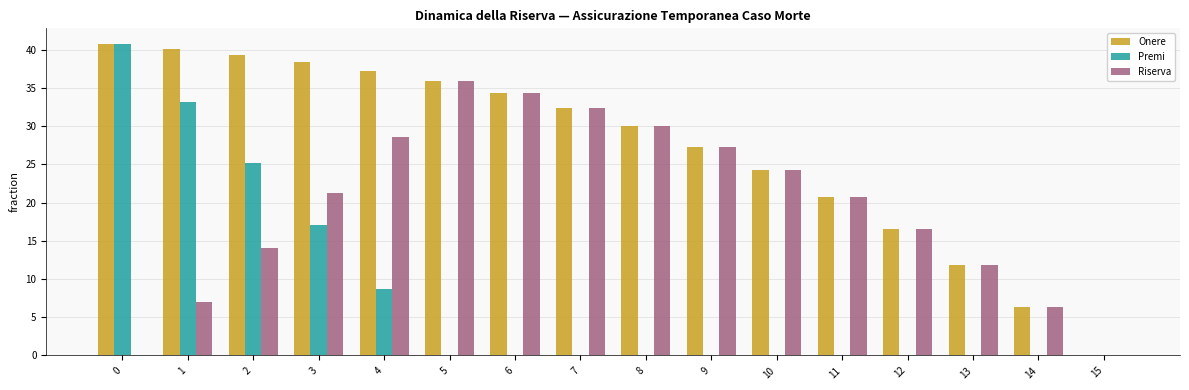

What is the total value across all series at 2?

78.7